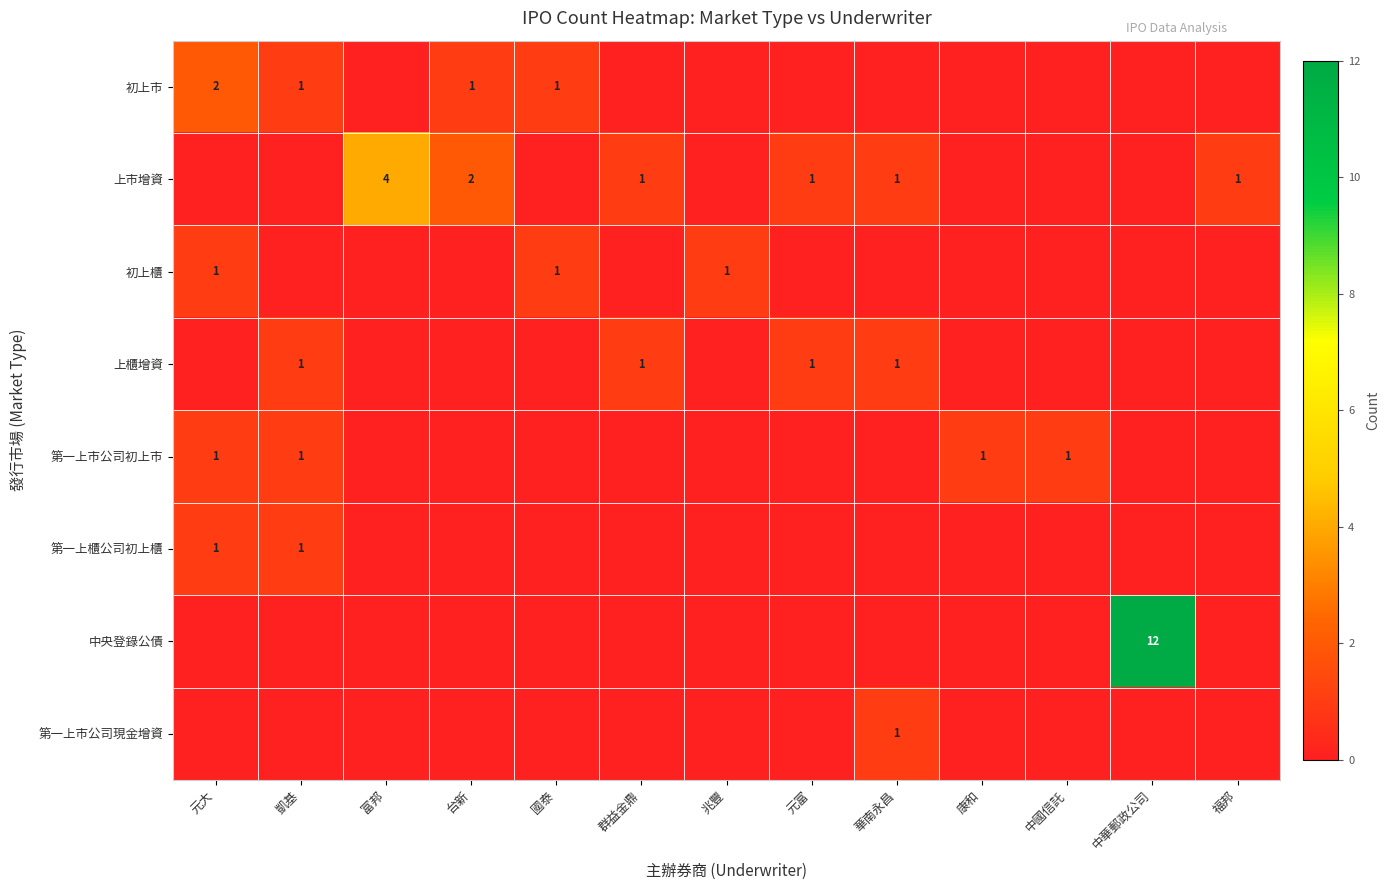

The 初上市 series shows 1 at 國泰. True or false?

True